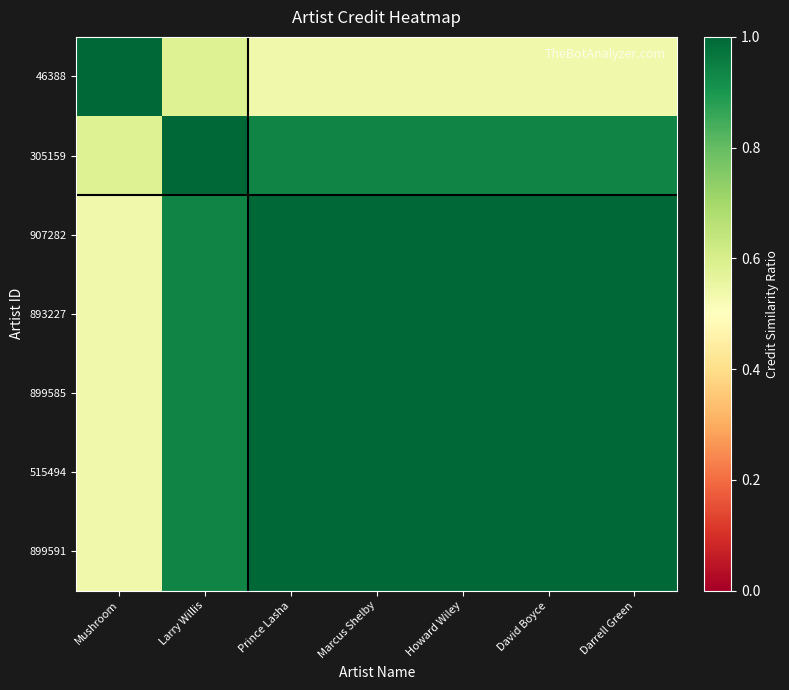

How many series are shown in this chart?

7